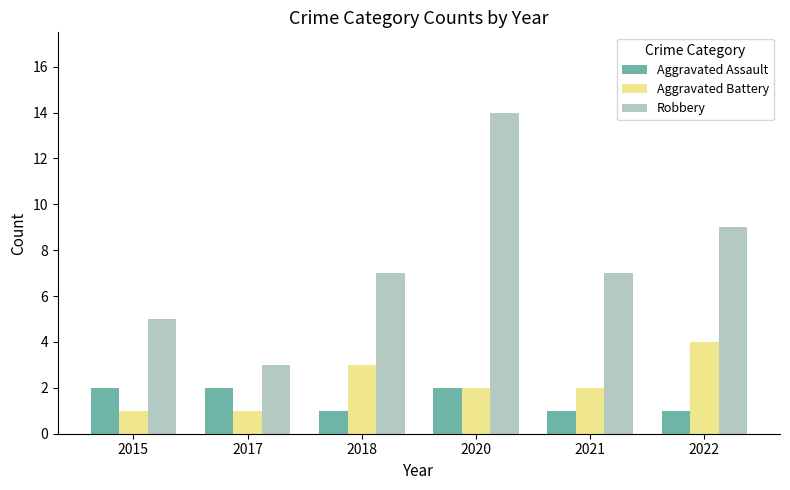

Reading left to right, transcribe all the data shown in this chart.

Aggravated Assault: 2015=2	2017=2	2018=1	2020=2	2021=1	2022=1
Aggravated Battery: 2015=1	2017=1	2018=3	2020=2	2021=2	2022=4
Robbery: 2015=5	2017=3	2018=7	2020=14	2021=7	2022=9